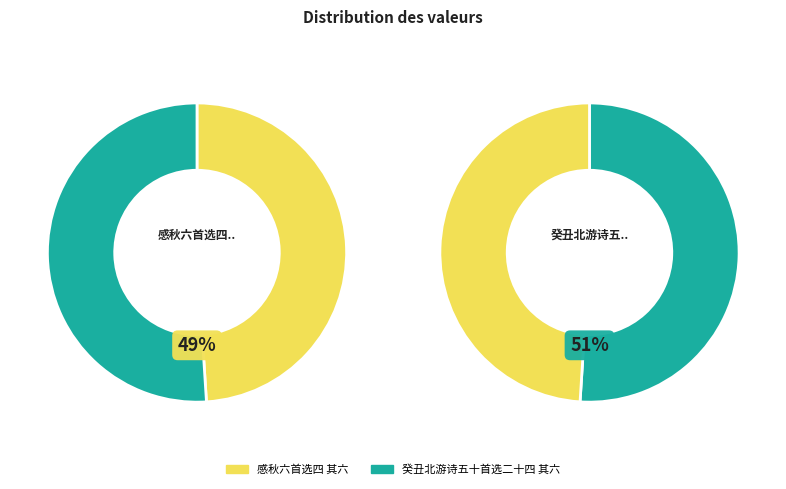

What percentage is the 感秋六首选四 其六 slice, to the nearest percent?

49%